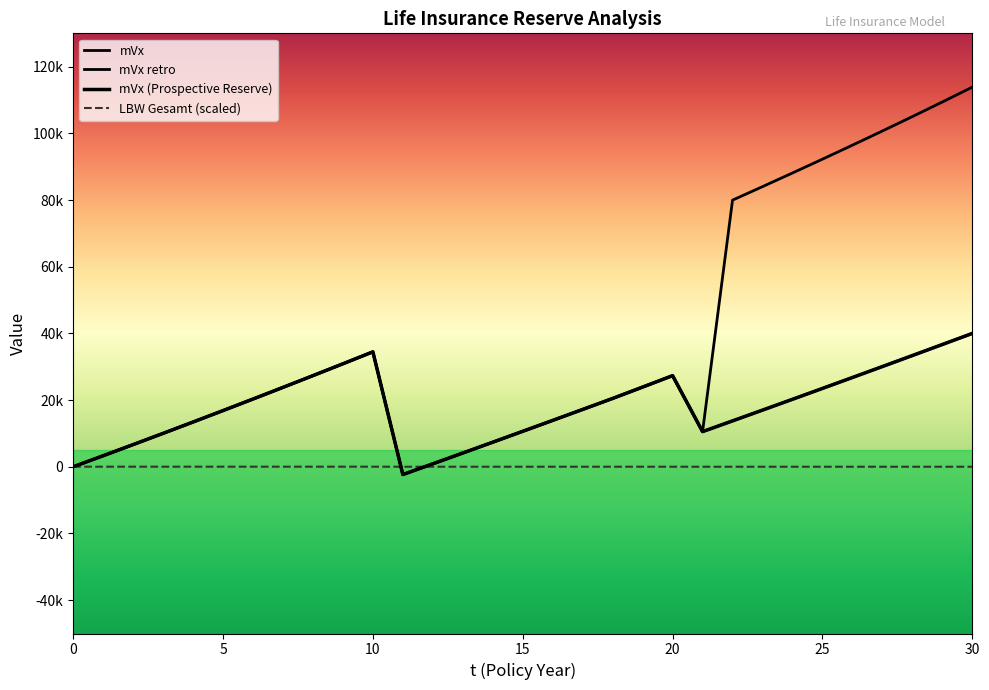

At which category is the sum across all series the highest?

30